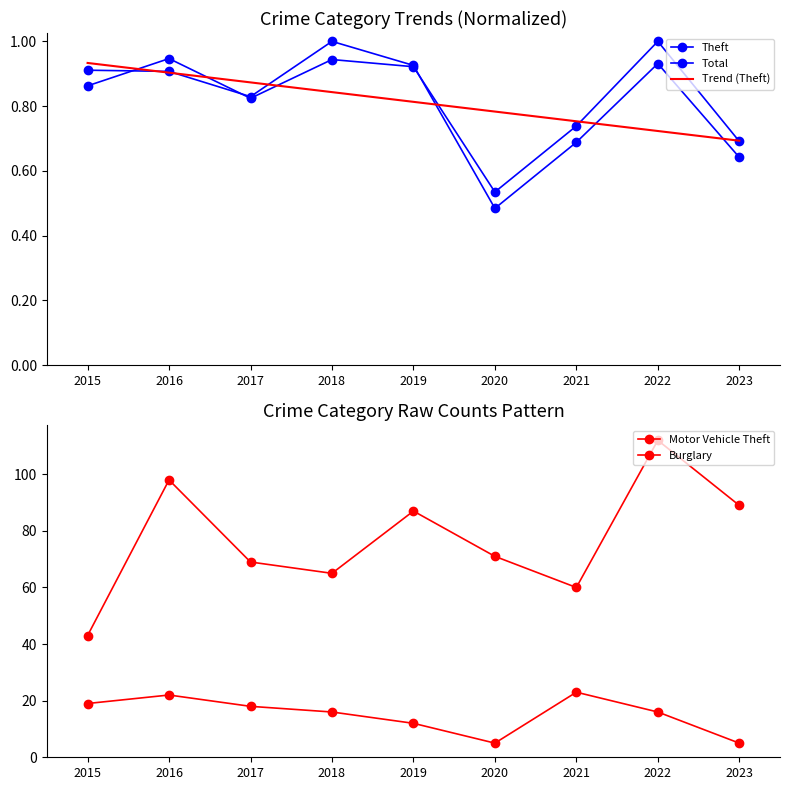

At which category does Theft reach its first local peak?

2018